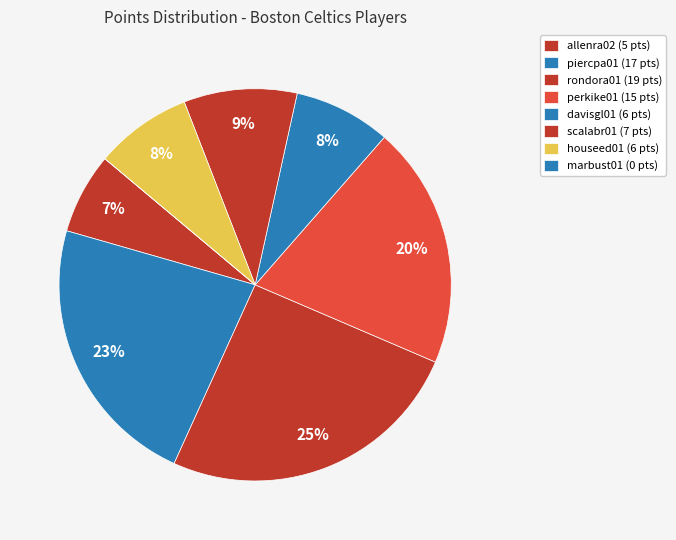

To the nearest percent, what percentage of the pie is perkike01?

20%